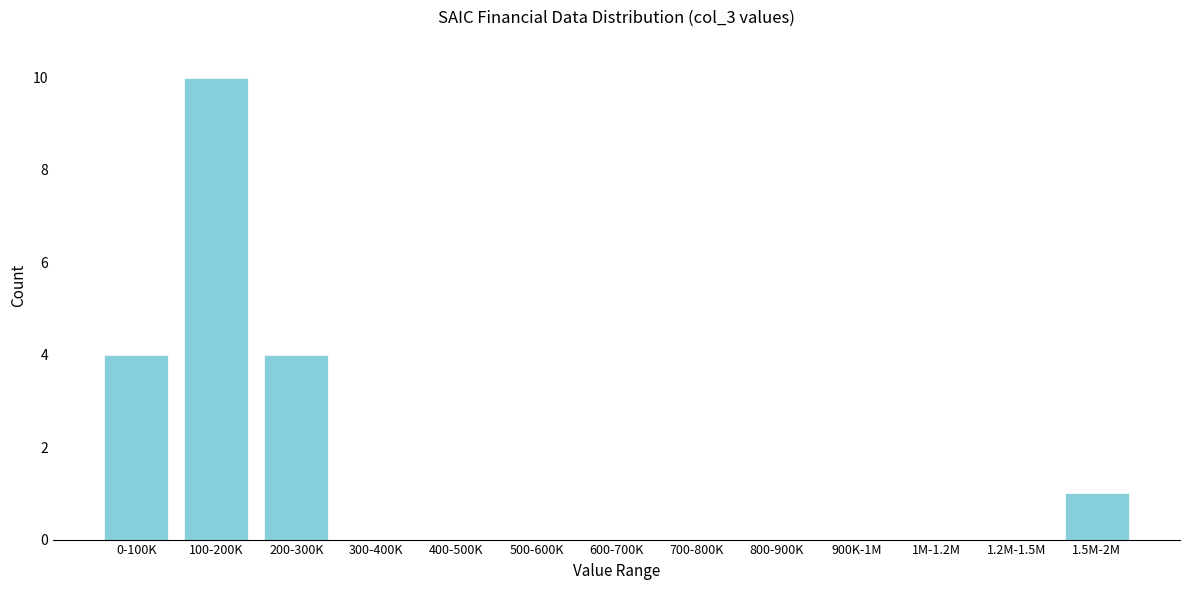

Reading left to right, transcribe all the data shown in this chart.

0-100K=4	100-200K=10	200-300K=4	300-400K=0	400-500K=0	500-600K=0	600-700K=0	700-800K=0	800-900K=0	900K-1M=0	1M-1.2M=0	1.2M-1.5M=0	1.5M-2M=1